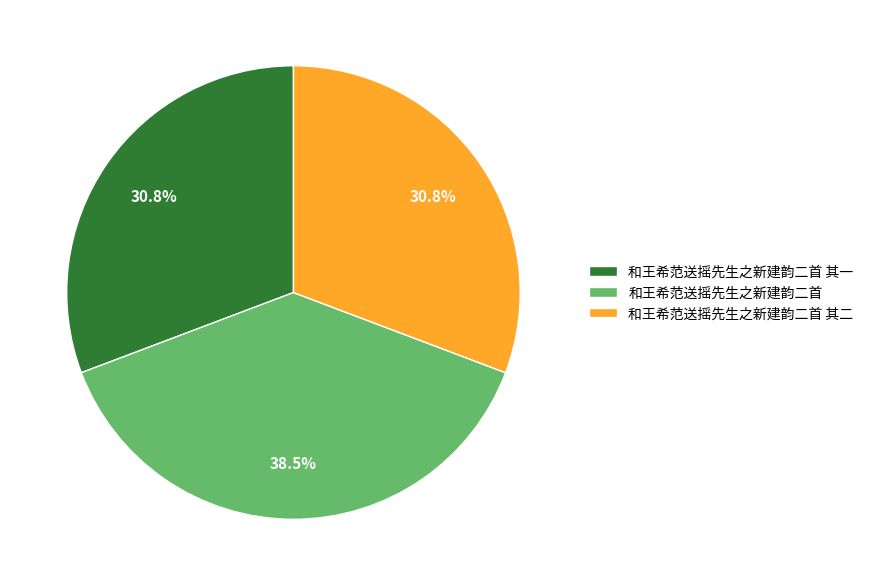

To the nearest percent, what portion does 和王希范送摇先生之新建韵二首 其二 represent?

31%